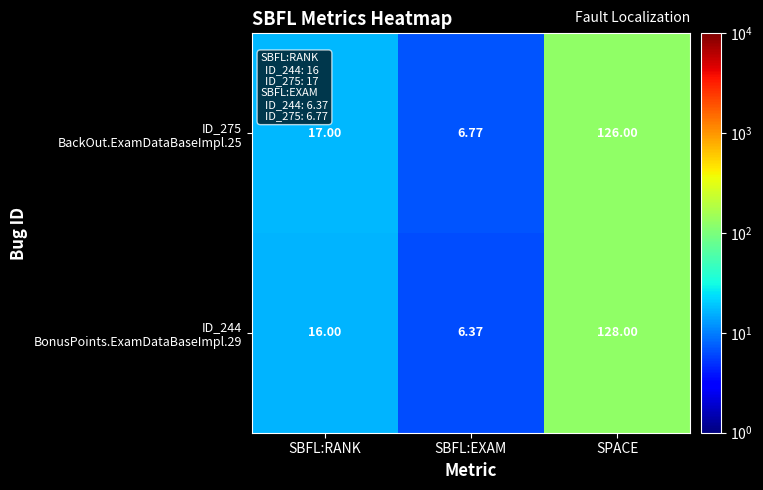

At which category is the sum across all series the highest?

SPACE